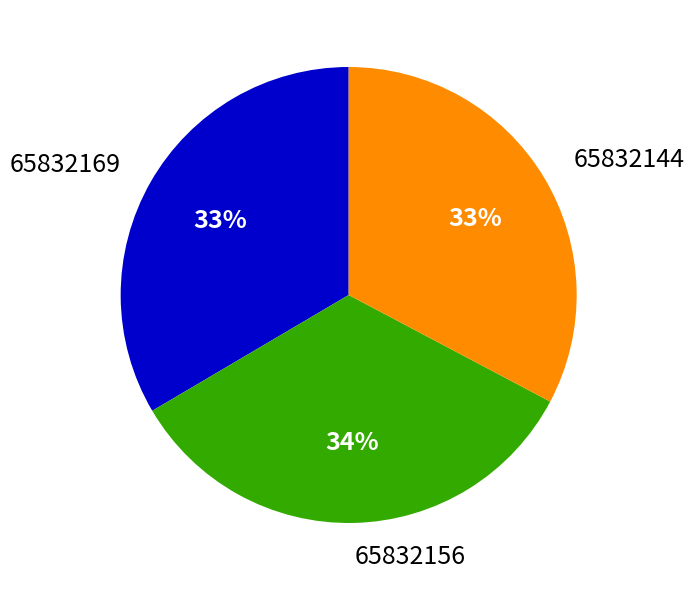

To the nearest percent, what percentage of the pie is 65832169?

33%